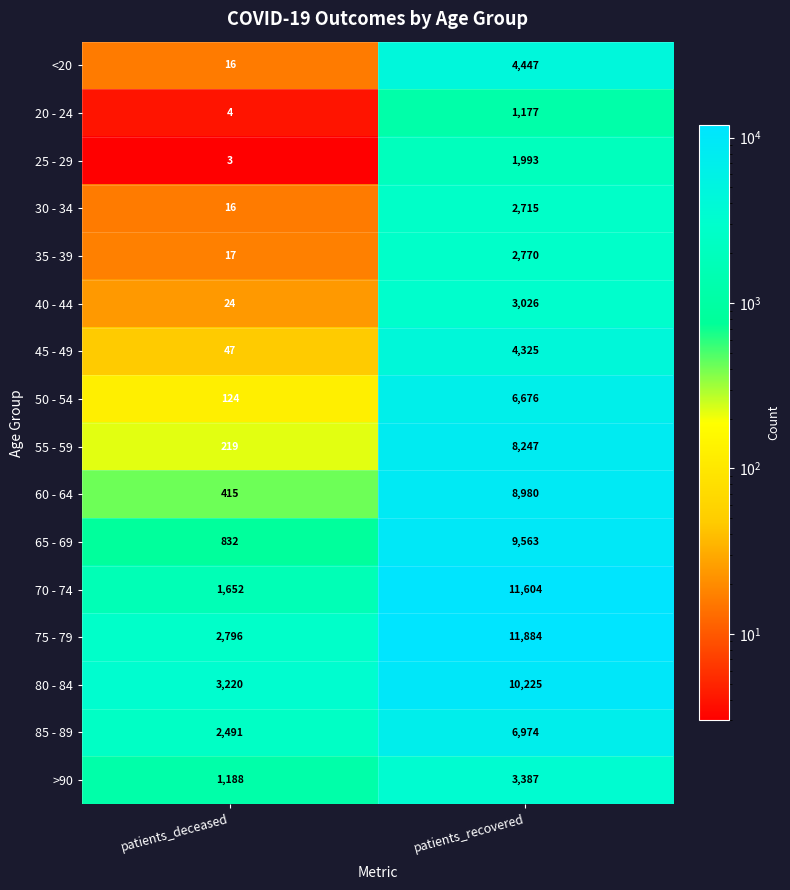

The >90 series shows 1648 at patients_deceased. True or false?

False